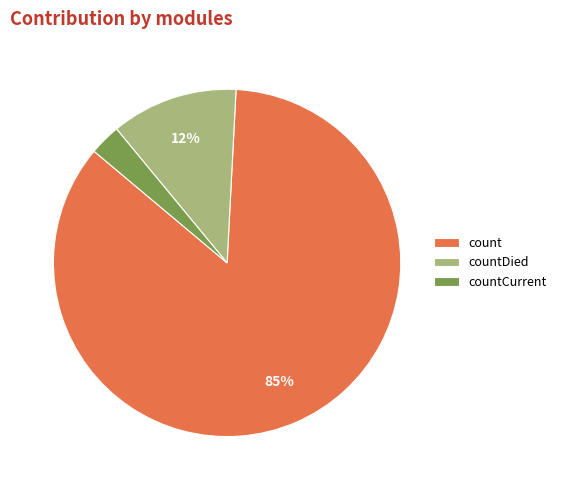

Do countDied and countCurrent together represent more than half of the pie?

No